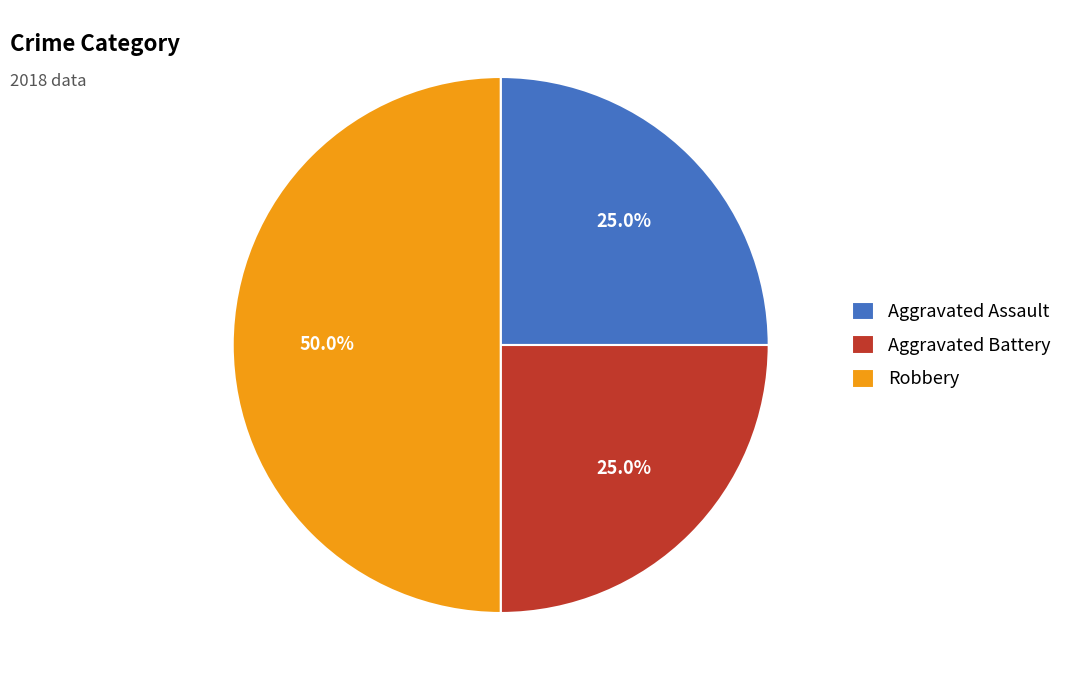

Does Aggravated Assault represent more than half of the total?

No